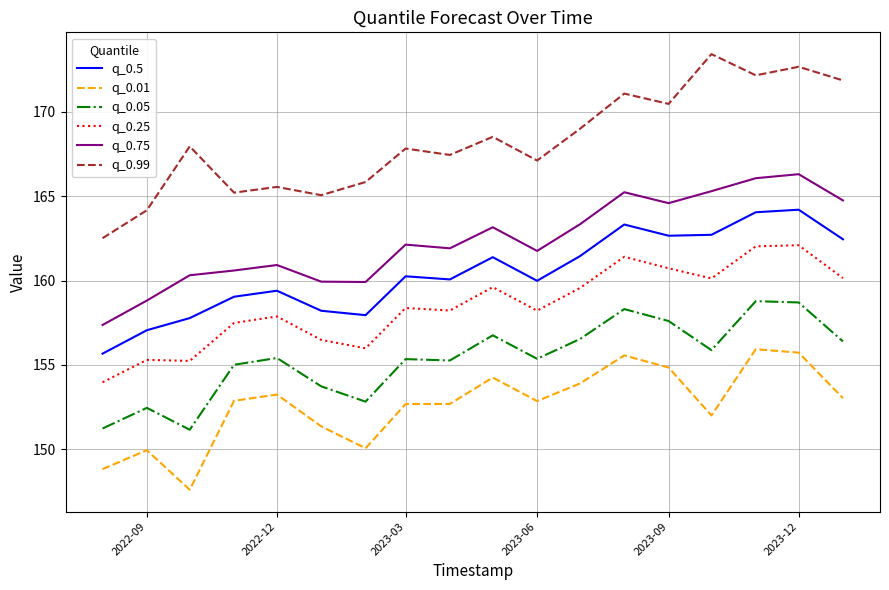

Which series has the largest range (max minus min)?

q_0.99